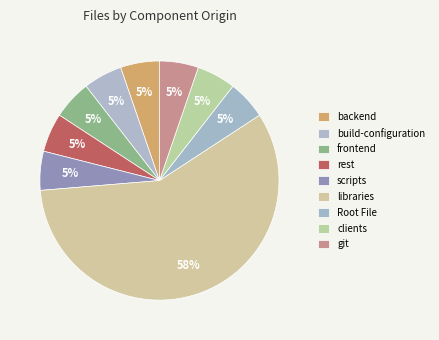

How many slices are in this pie chart?

9